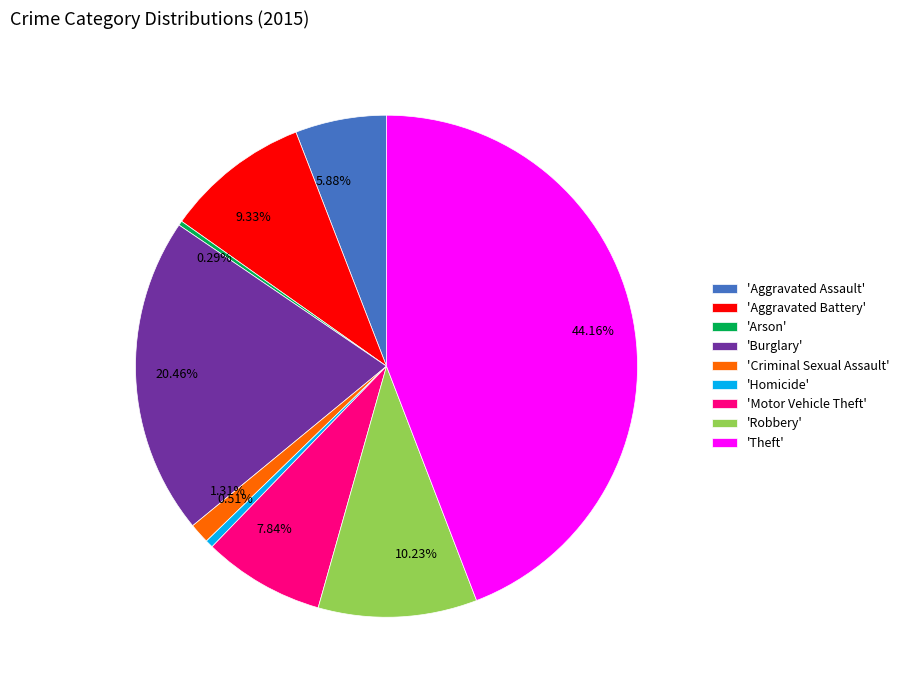

Is there a majority slice in this chart?

No